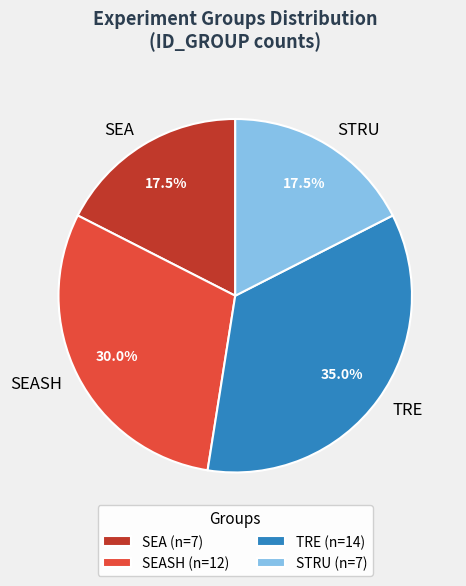

Which slice is the largest?

TRE